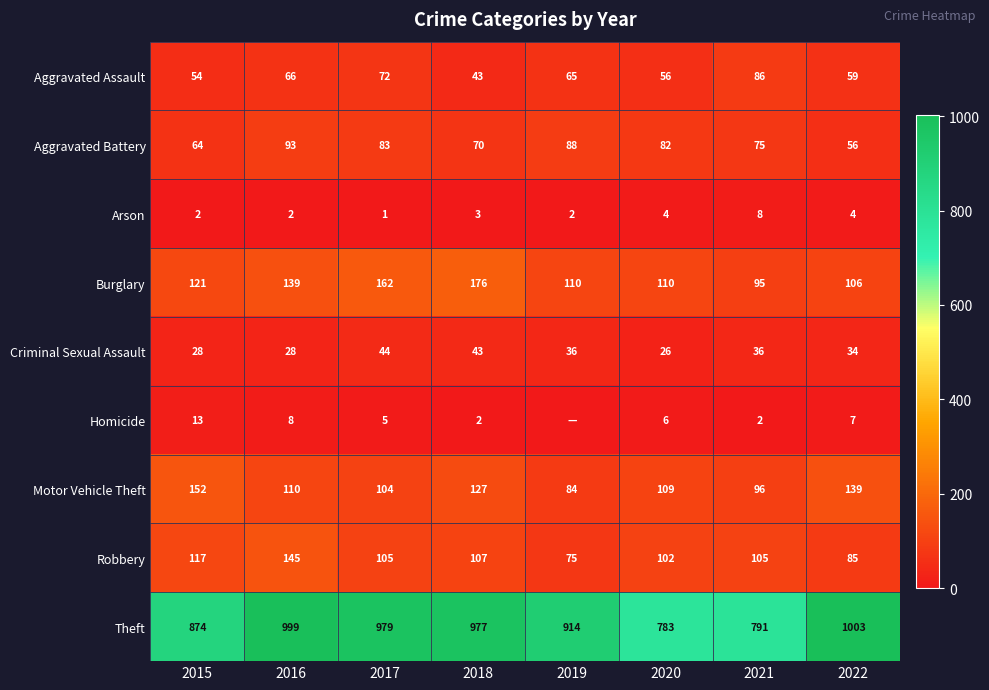

Which label corresponds to the smallest value in the chart?

2019